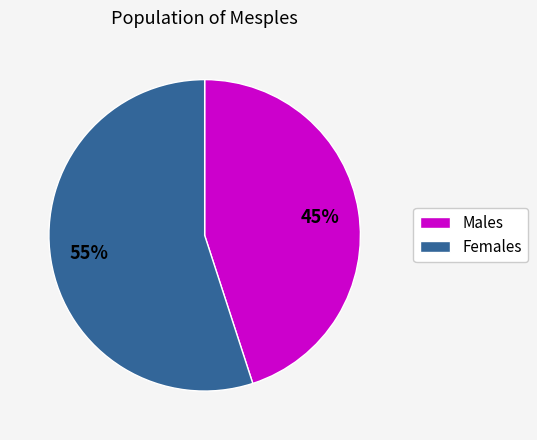

How many slices are in this pie chart?

2